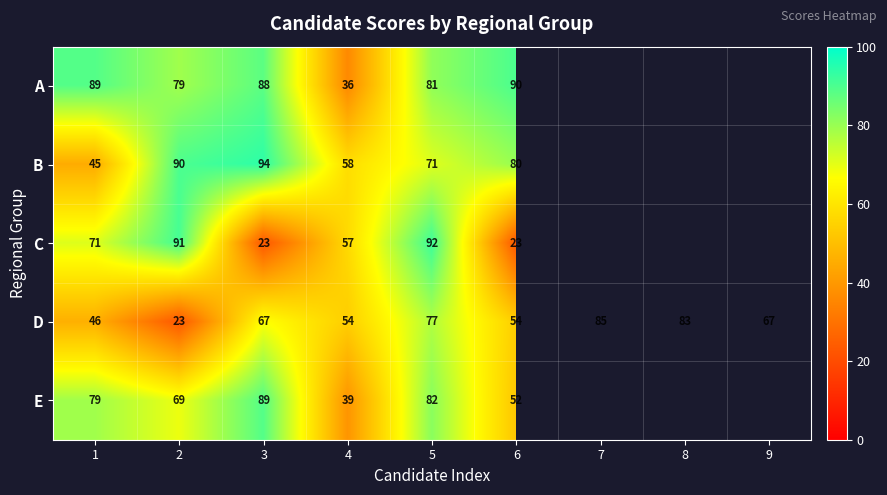

Rank the series at 3 from lowest to highest value.

C, D, A, E, B